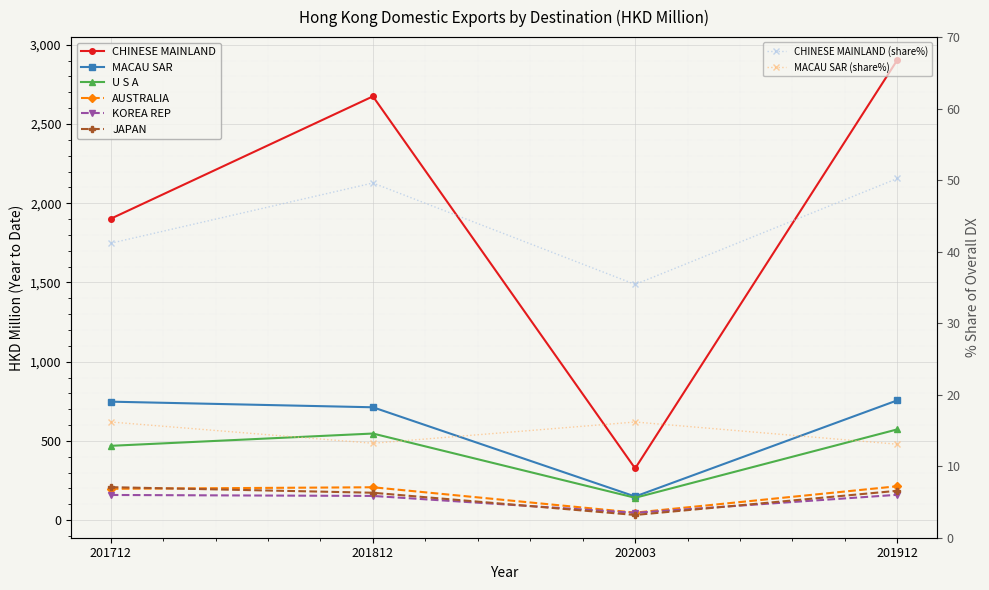

What are all the series names shown in the legend?

CHINESE MAINLAND, MACAU SAR, U S A, AUSTRALIA, KOREA REP, JAPAN